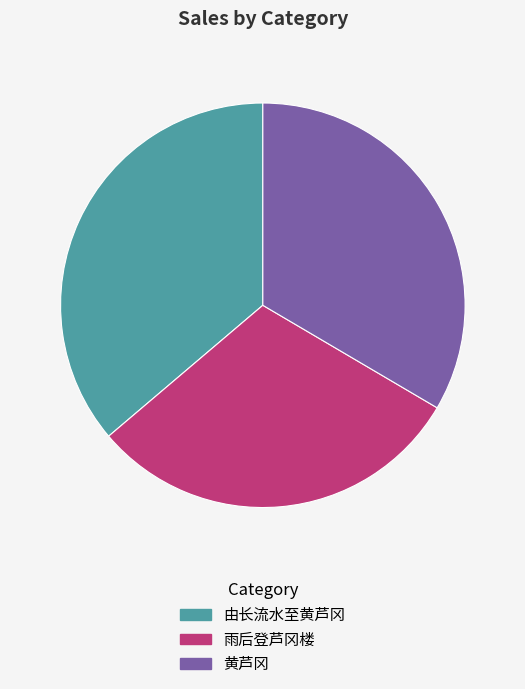

Does 黄芦冈 represent more than half of the total?

No